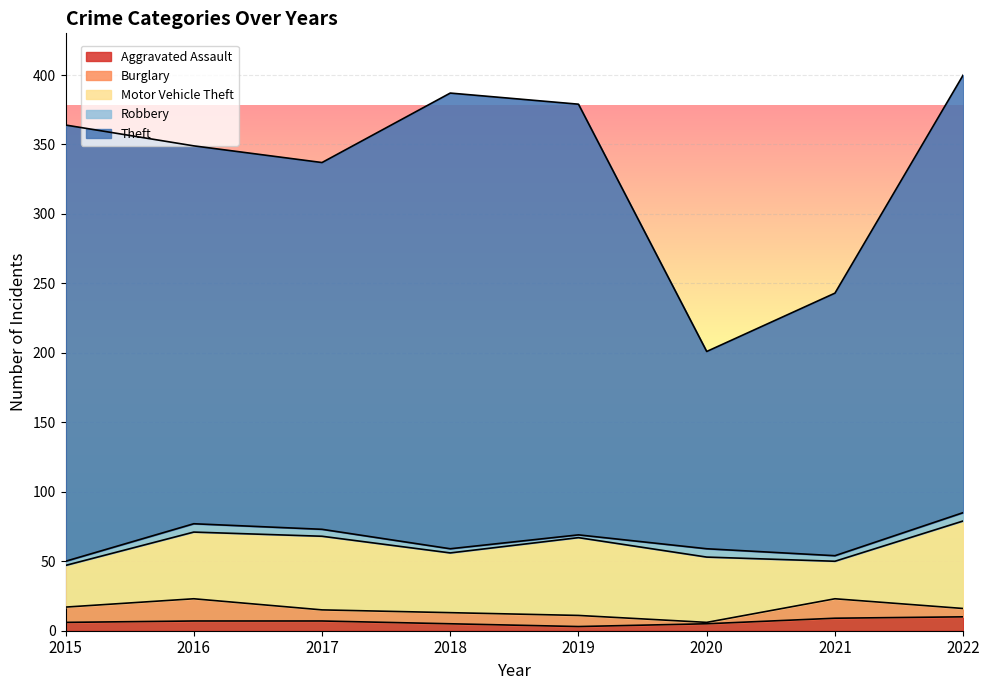

Which series changed the most between 2016 and 2021?

Theft